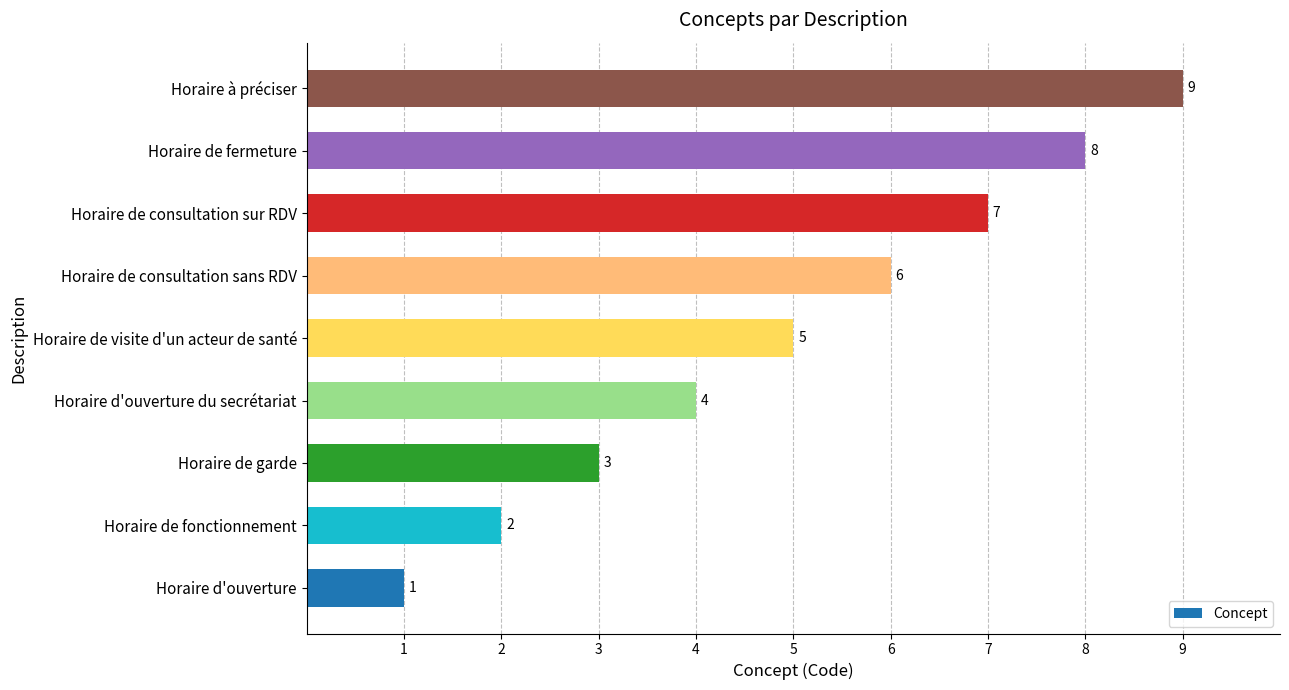

List the labels in order of value, smallest first.

Horaire d'ouverture, Horaire de fonctionnement, Horaire de garde, Horaire d'ouverture du secrétariat, Horaire de visite d'un acteur de santé, Horaire de consultation sans RDV, Horaire de consultation sur RDV, Horaire de fermeture, Horaire à préciser